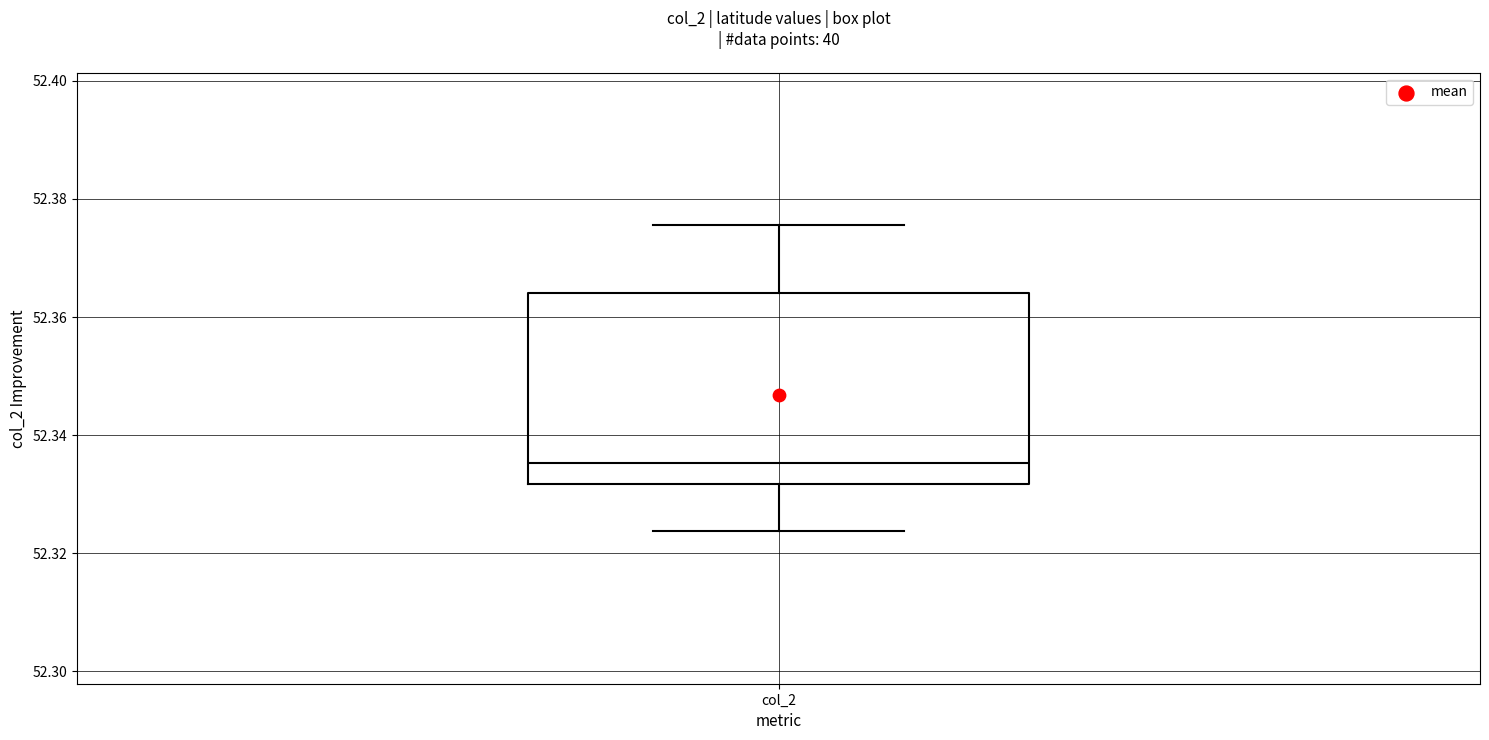

Where does the upper whisker of the box for col_2 end on the y-axis? The values are not printed on the chart, so give them approximately, as read against the axis.

52.376